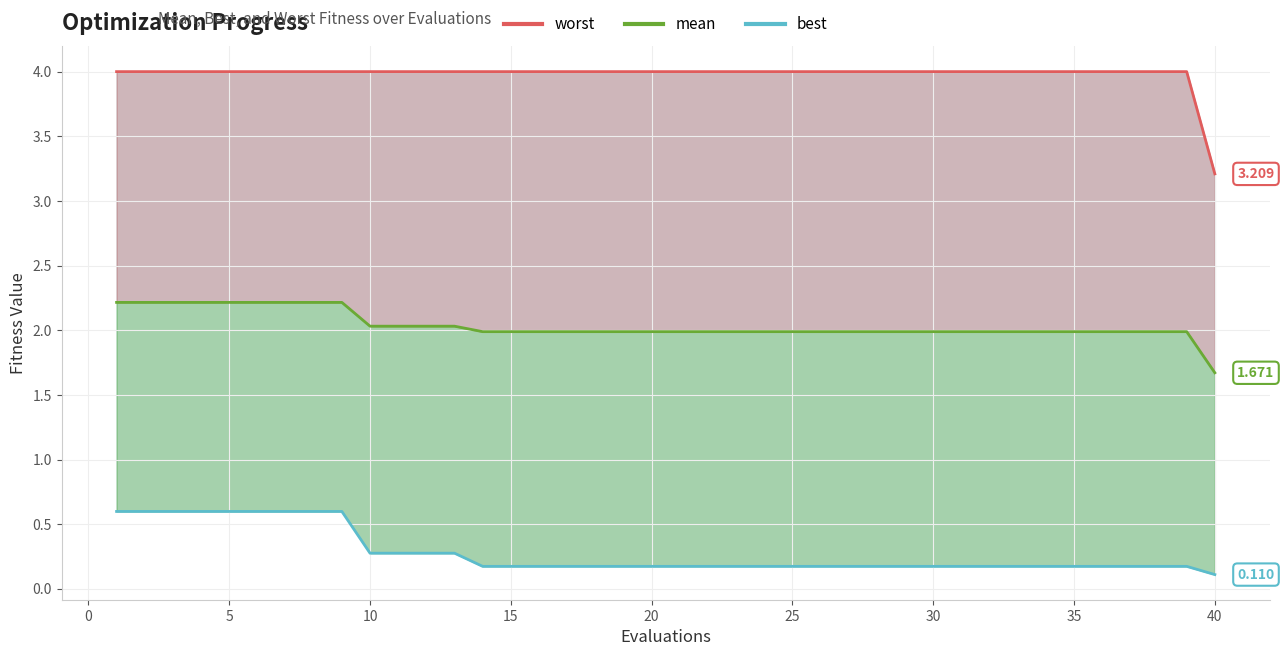

Count the number of categories in the chart.

40